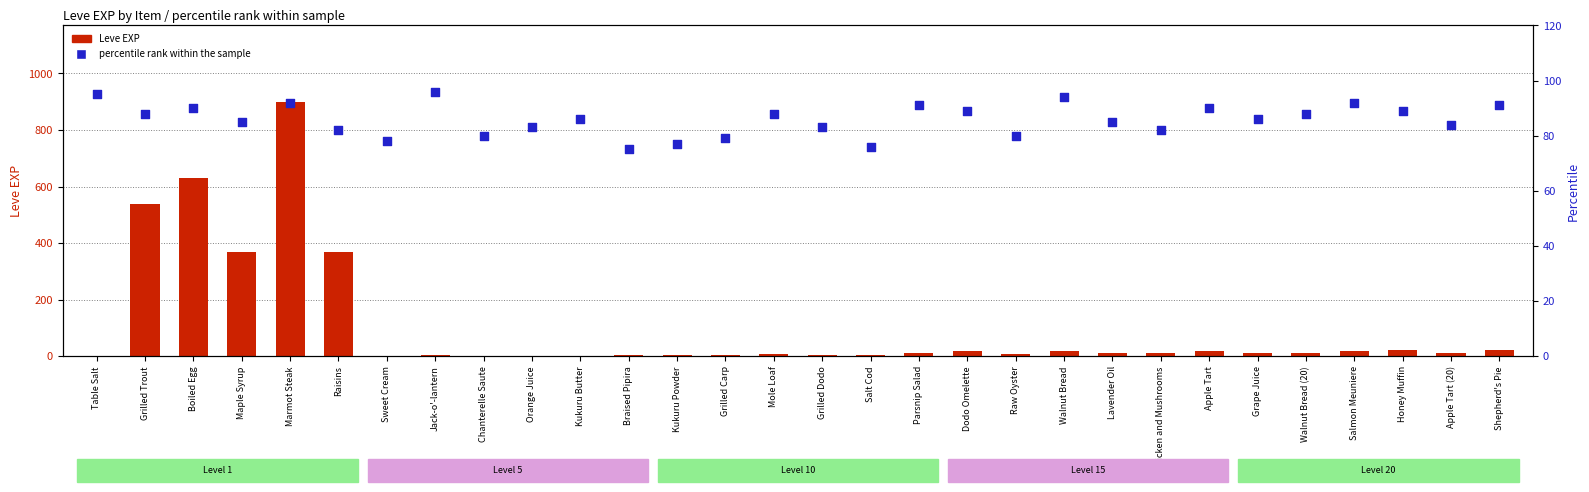

What is the total value across all series at Kukuru Powder?

80